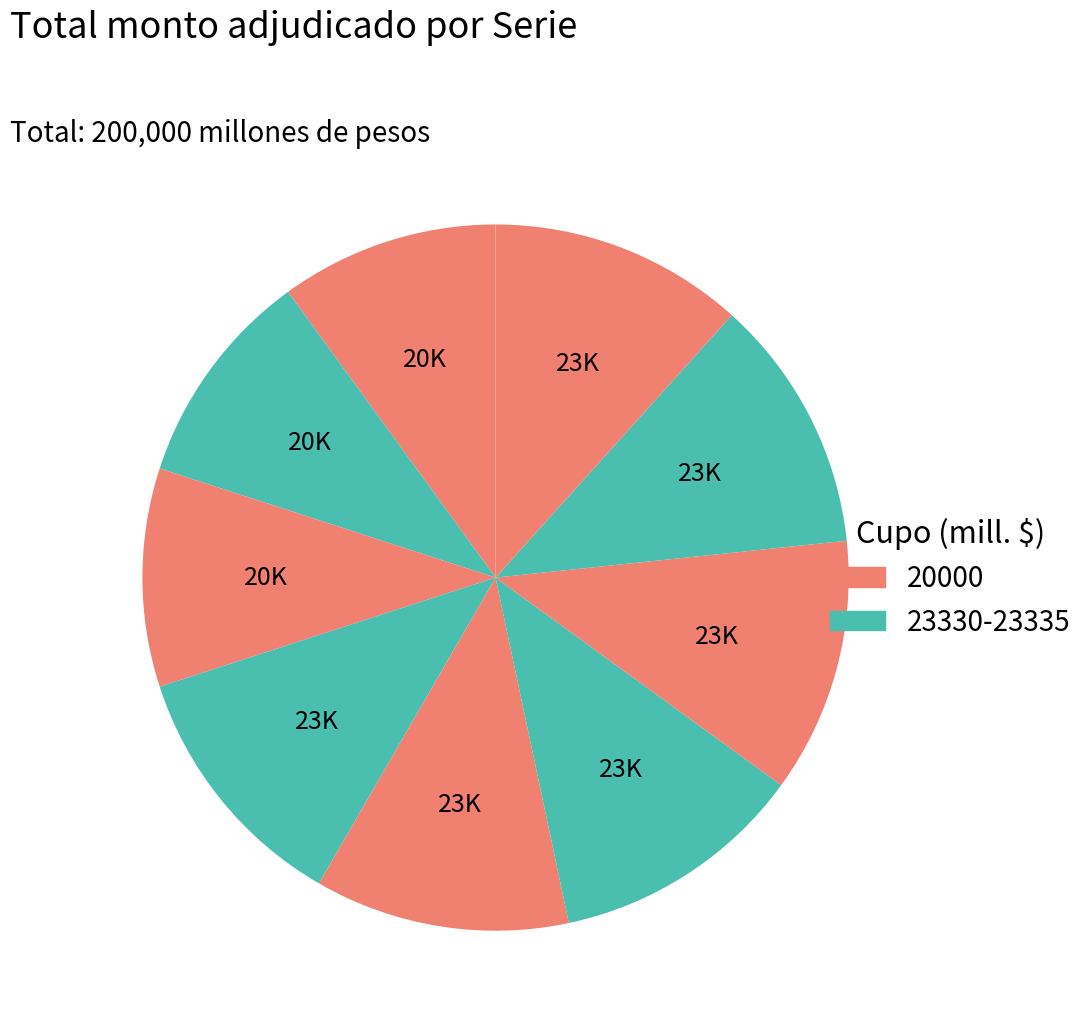

Is there a majority slice in this chart?

No